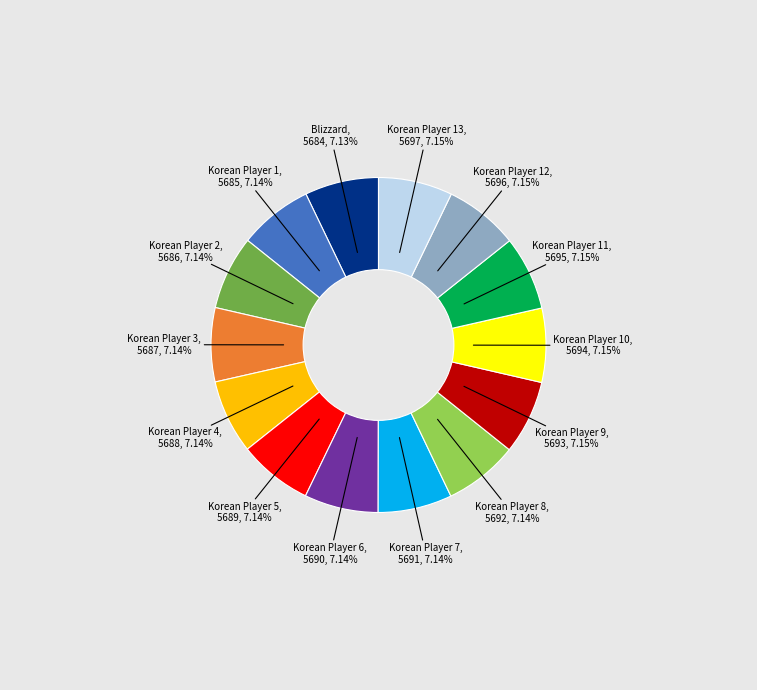

Count the number of slices in the pie.

14